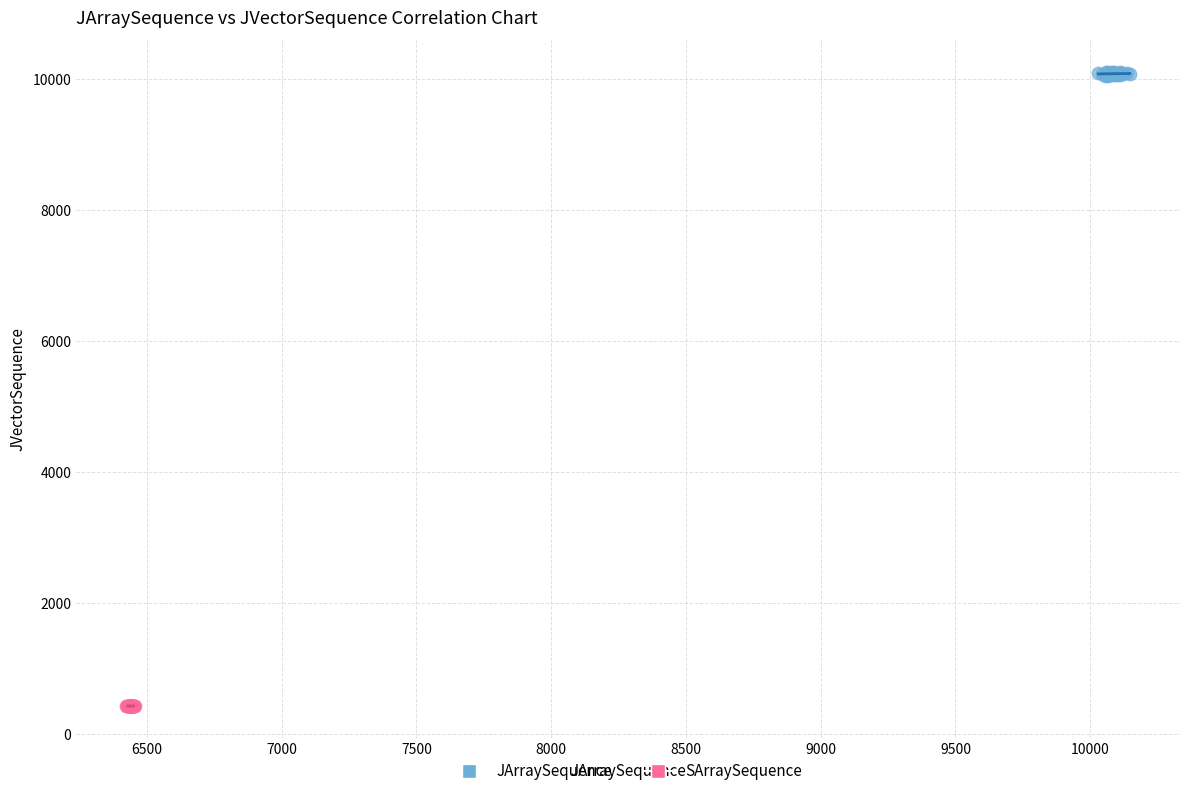

Which series contains the lowest Y value?

SArraySequence